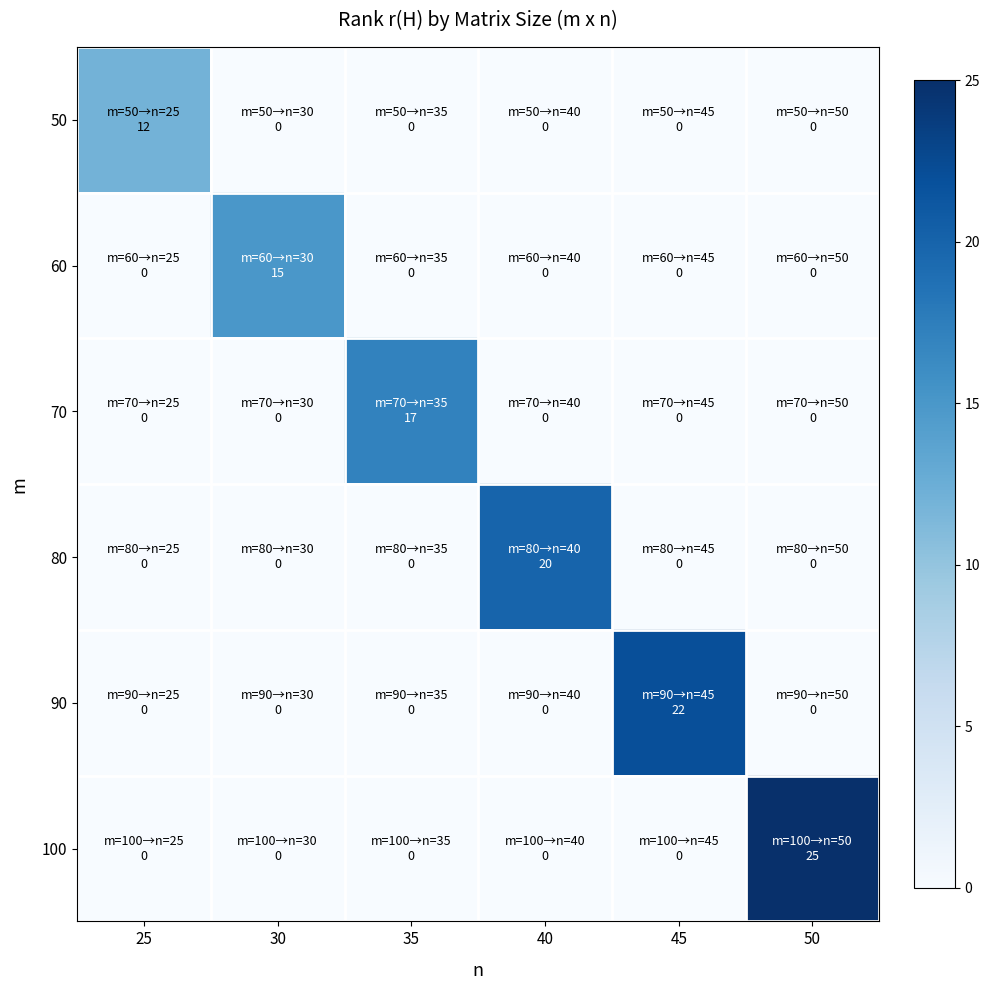

At how many categories does at least one series exceed 1?

6